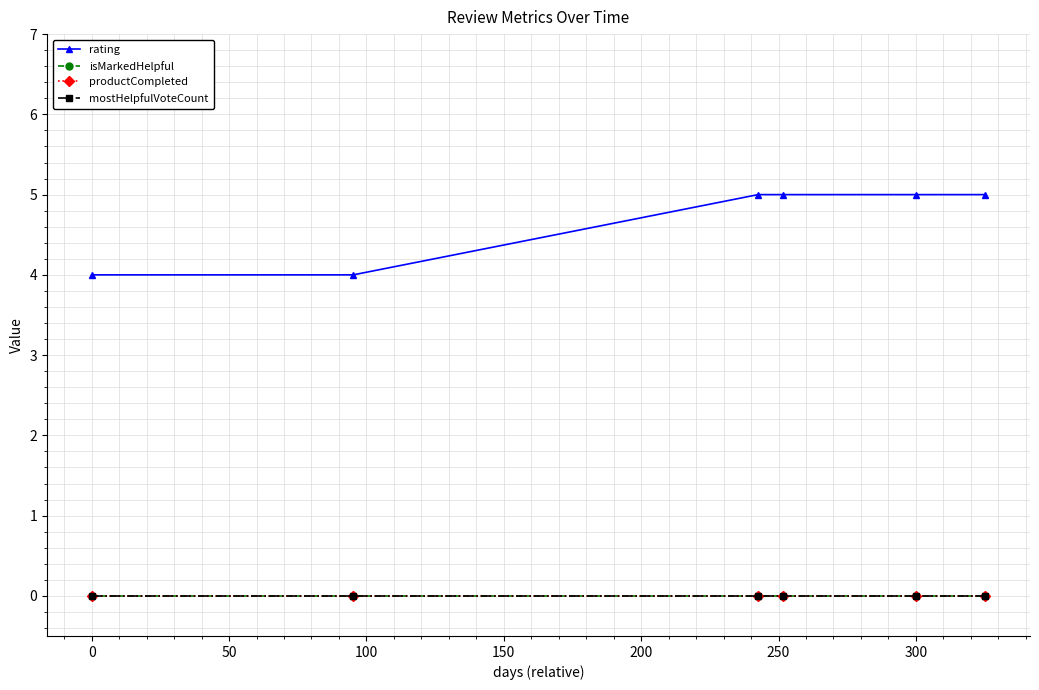

True or false: rating and productCompleted intersect in this chart.

False